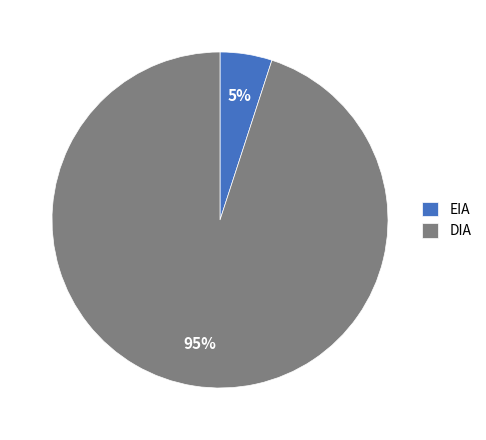

The DIA slice represents 89% of the pie. True or false?

False